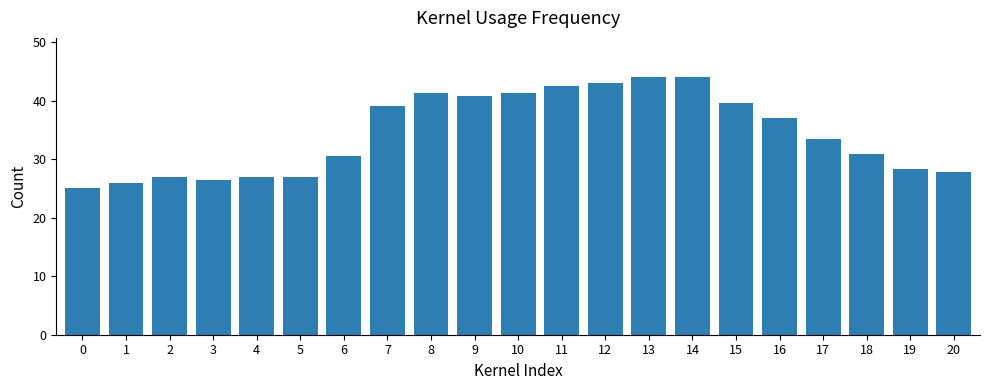

What is the change in value from 6 to 8?

+10.8